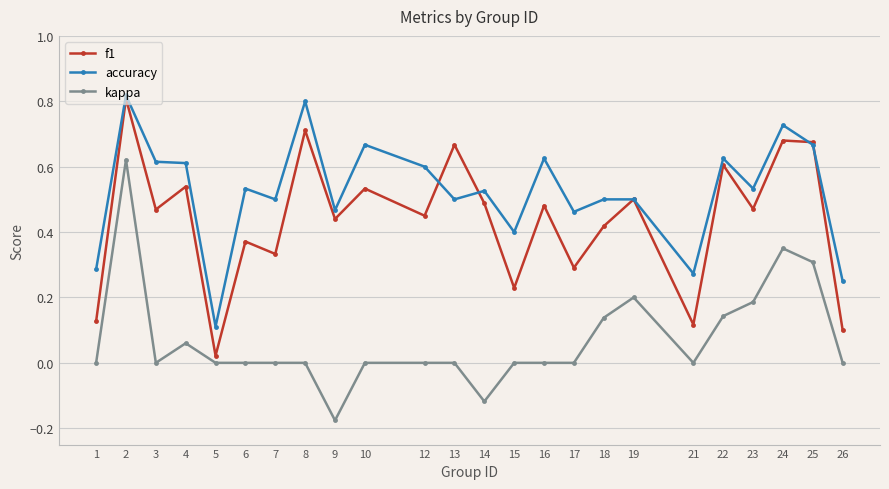

Between 24 and 25, which series saw the biggest shift?

accuracy